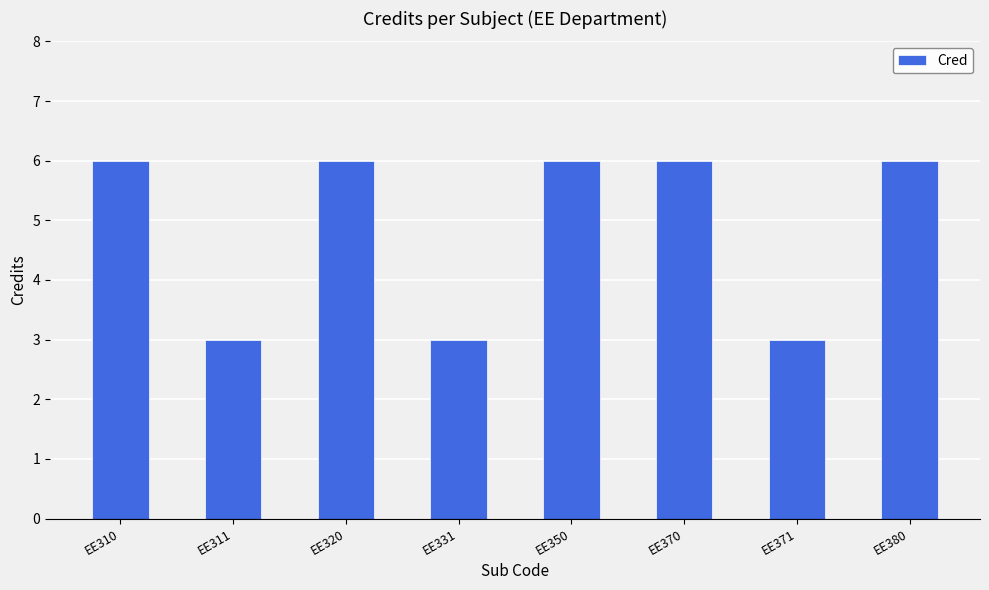

What is the minimum value shown in the chart?

3